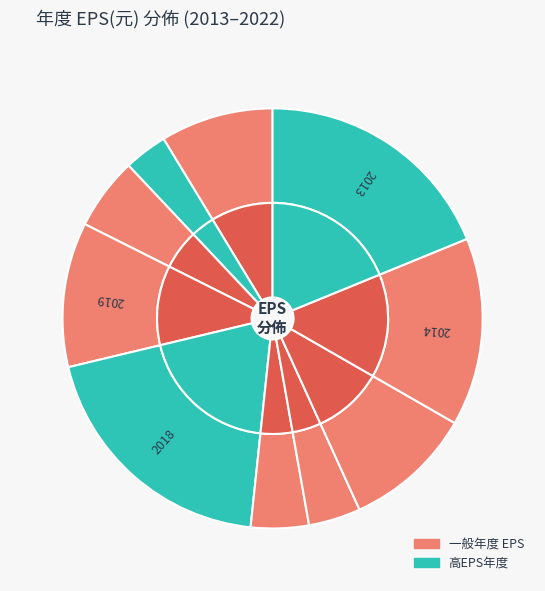

How many slices are in this pie chart?

10